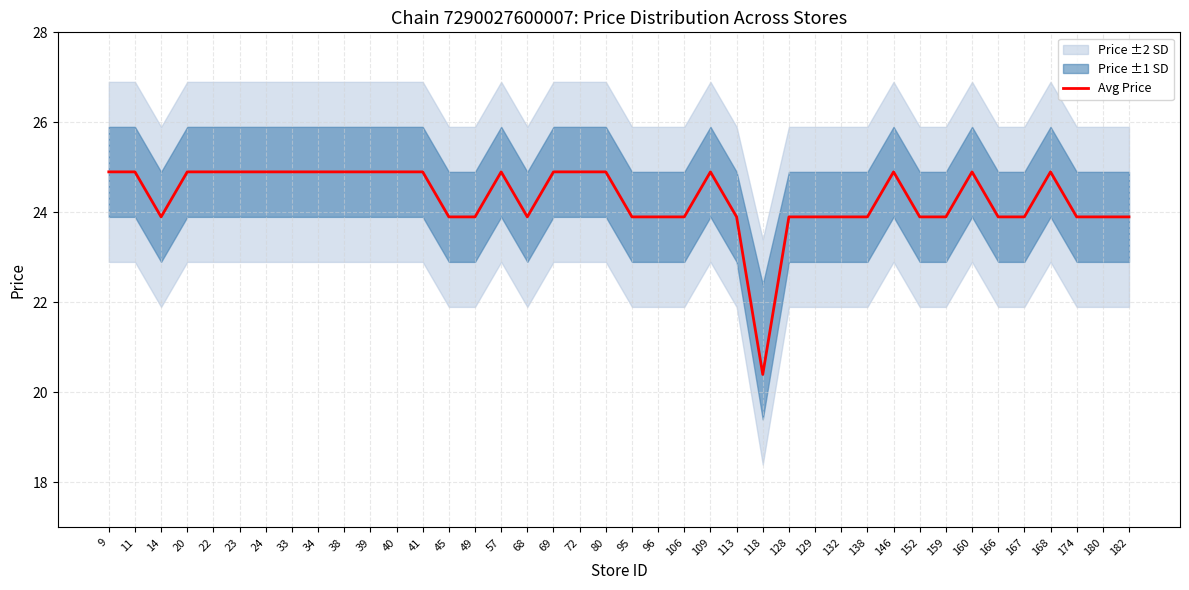

Approximately how many times larger is the value at 96 compared to 22?

1.0